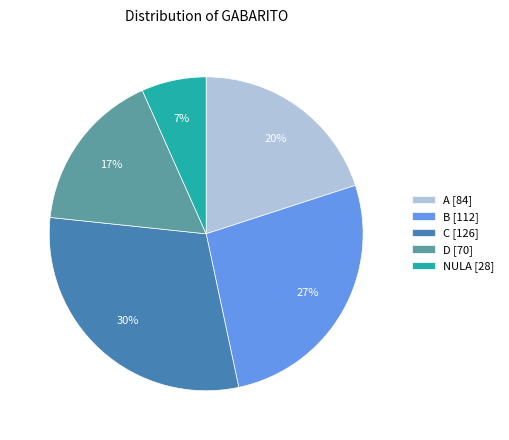

Which slice is the largest?

C